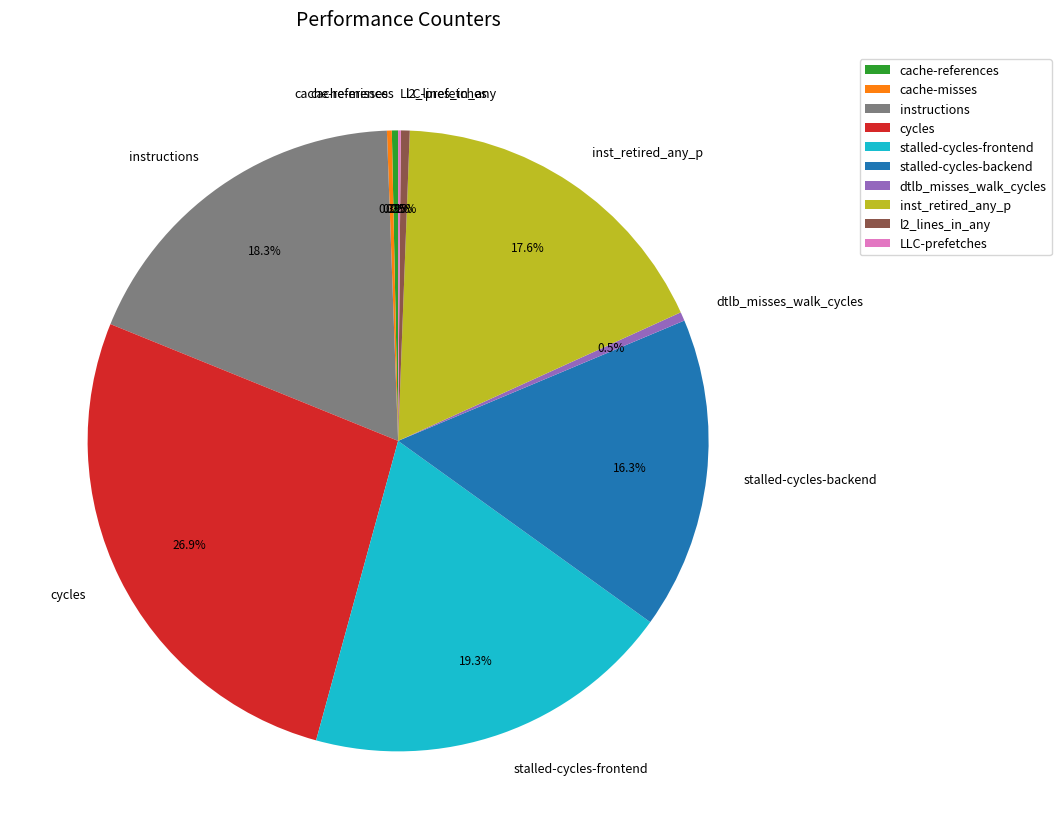

Approximately how many times larger is the value at inst_retired_any_p compared to stalled-cycles-frontend?

0.9